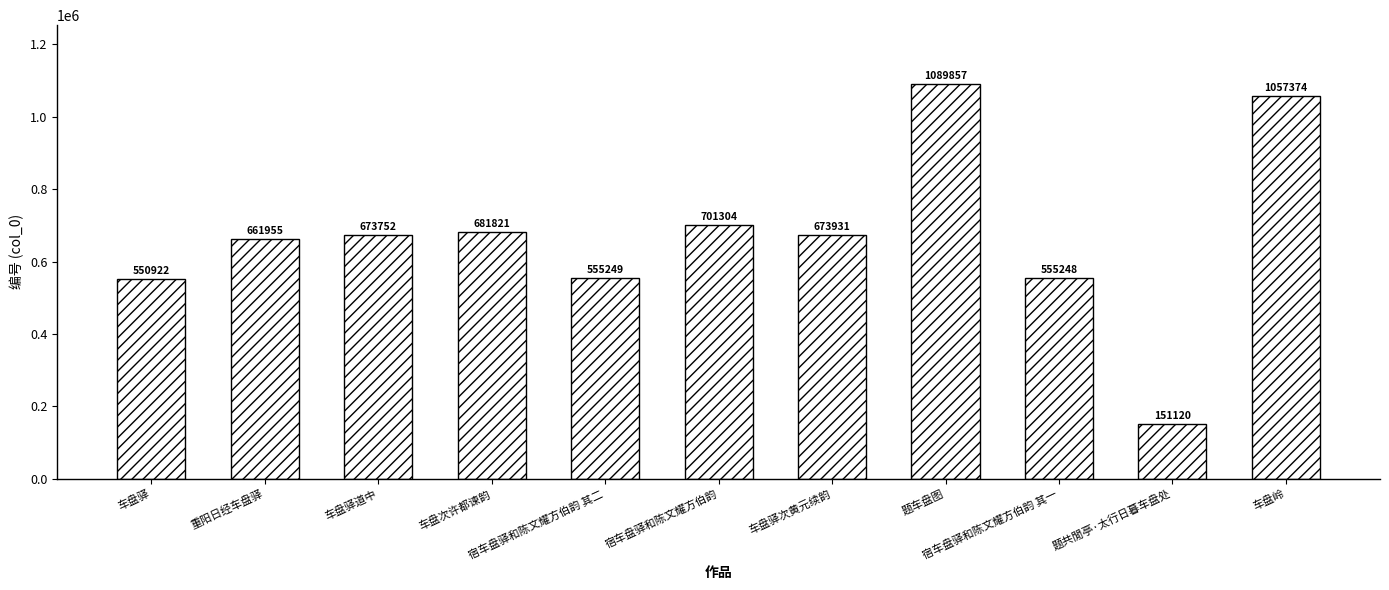

Is it true that the value at 宿车盘驿和陈文耀方伯韵 其二 is 132261?

False